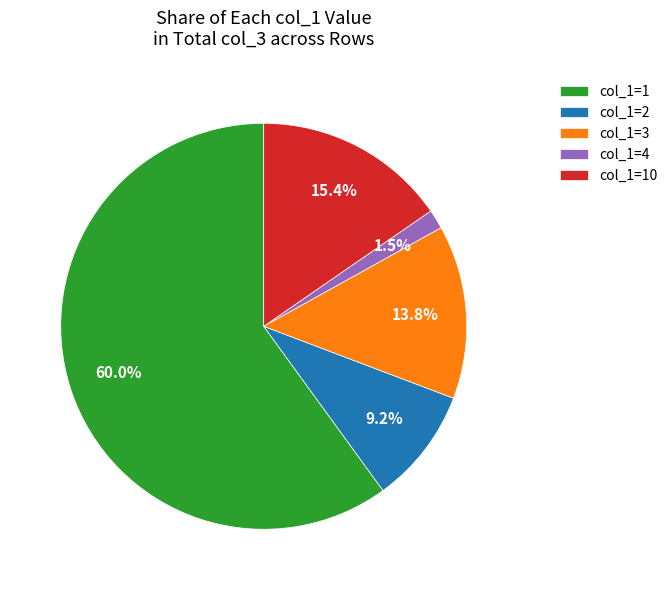

Which category has the biggest portion of the pie?

col_1=1